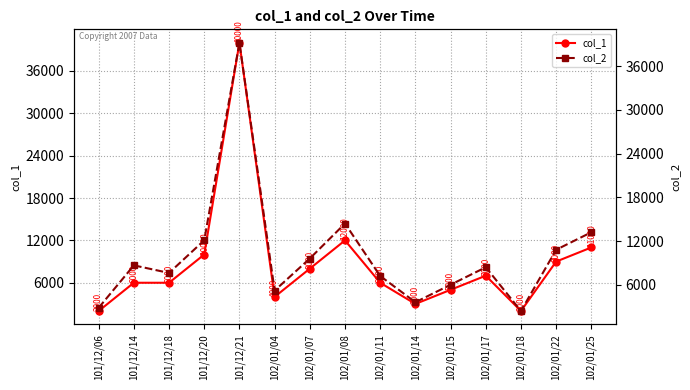

What is the total value across all series at 102/01/18?

4400